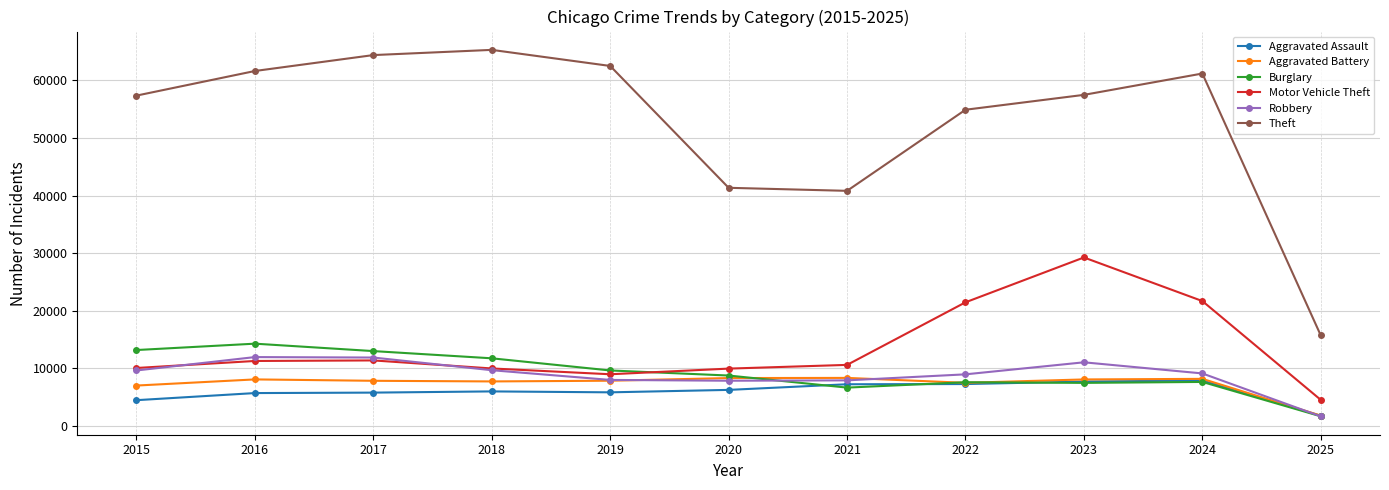

True or false: Theft and Aggravated Battery cross at least once.

False